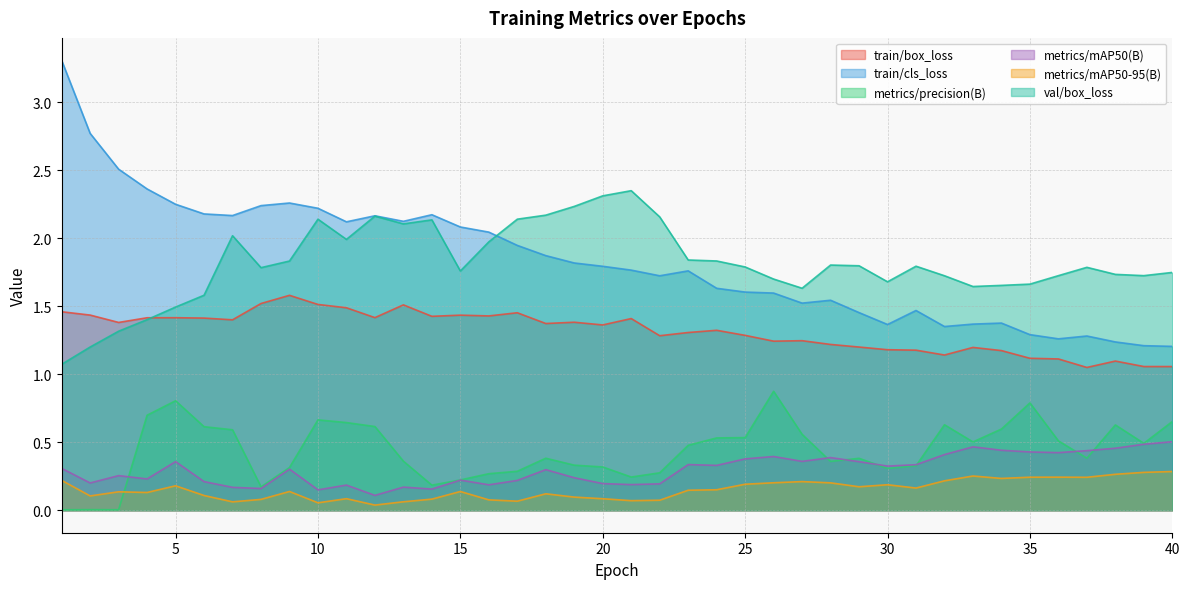

Does the chart have visible grid lines?

Yes